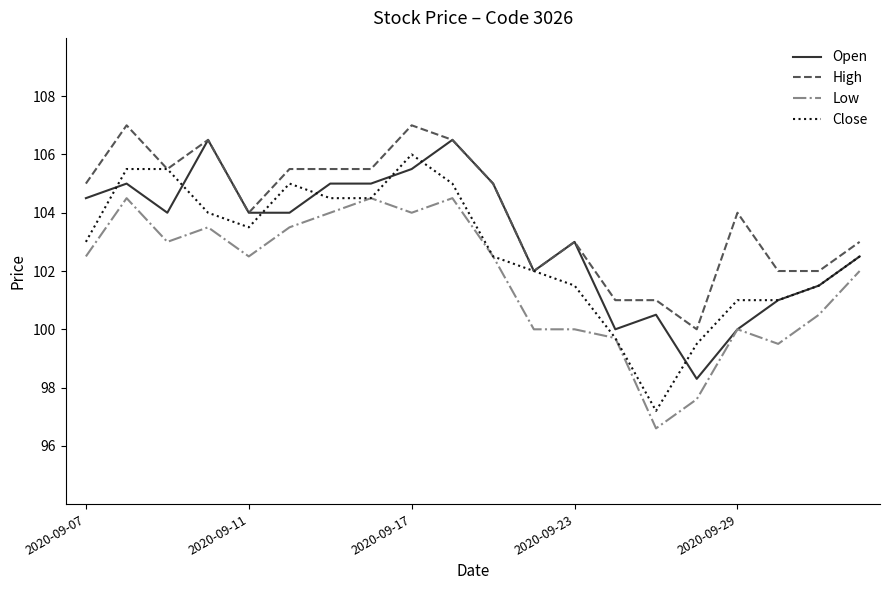

True or false: Low and High intersect in this chart.

False